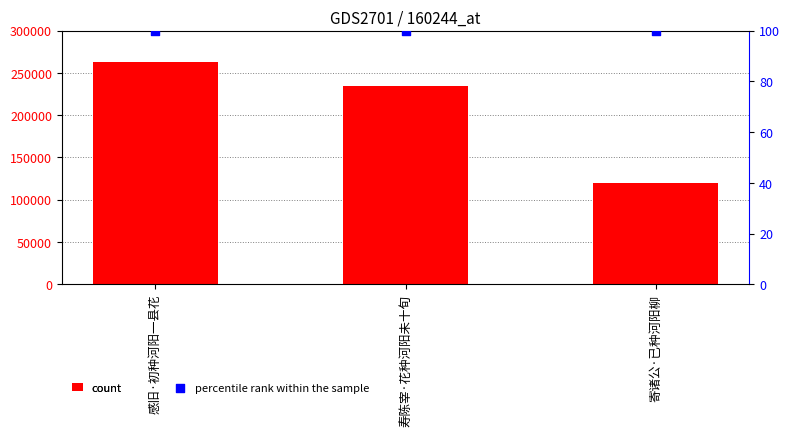

Which series contains the lowest Y value?

percentile rank within the sample